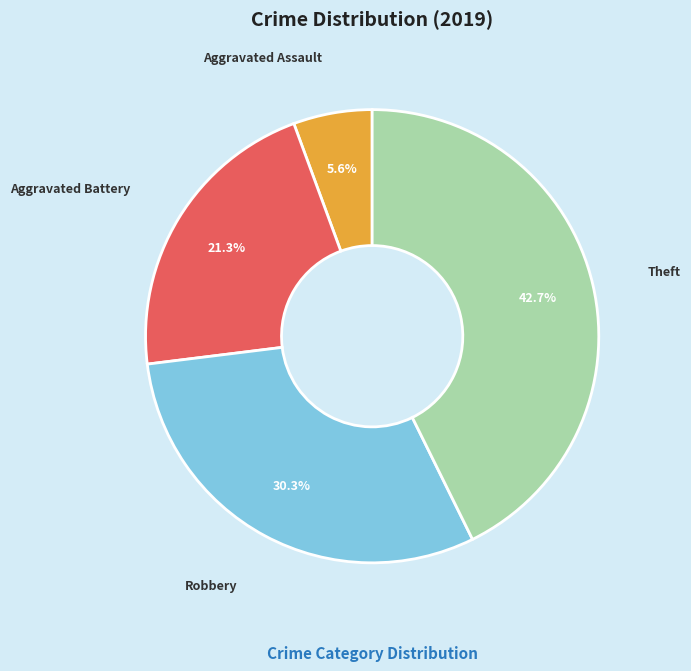

What percentage is the Robbery slice, to the nearest percent?

30%